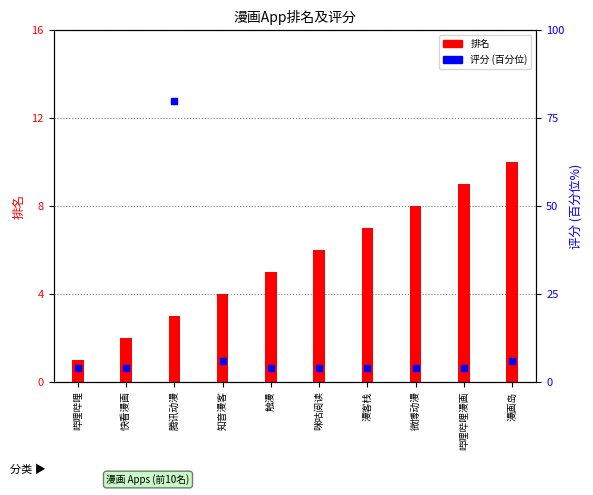

What is the total value across all series at 微博动漫?

12